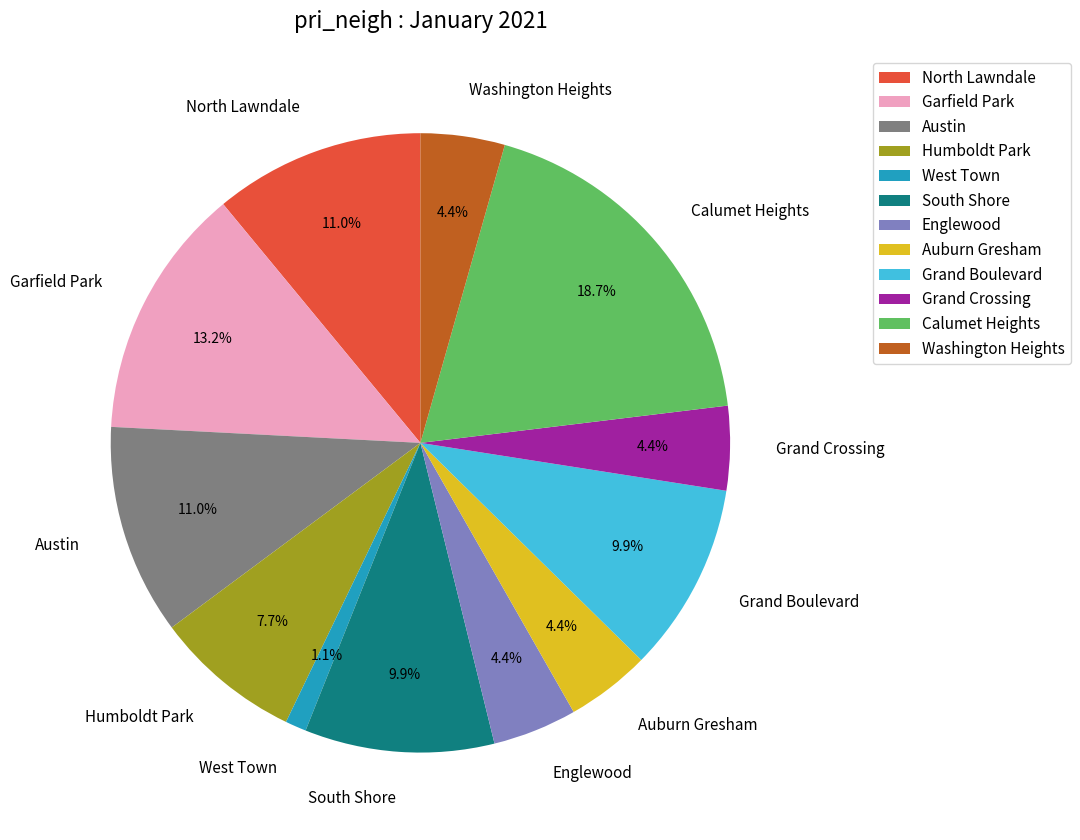

Which category has the biggest portion of the pie?

Calumet Heights